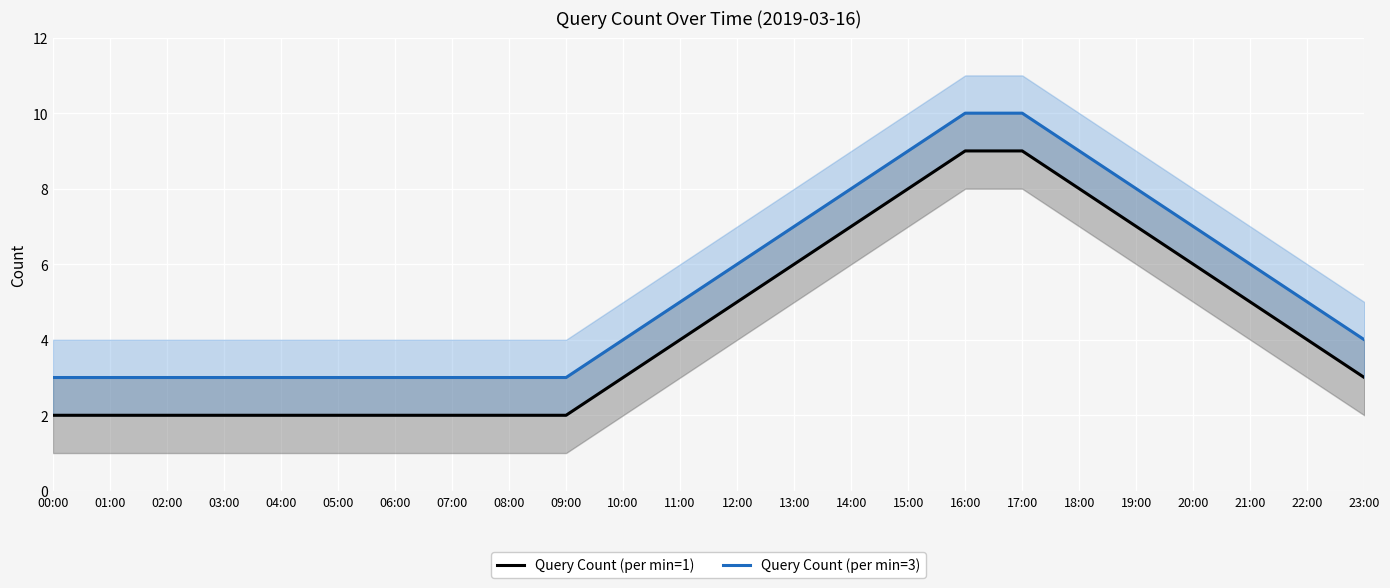

What is the minimum value shown in the chart?

2